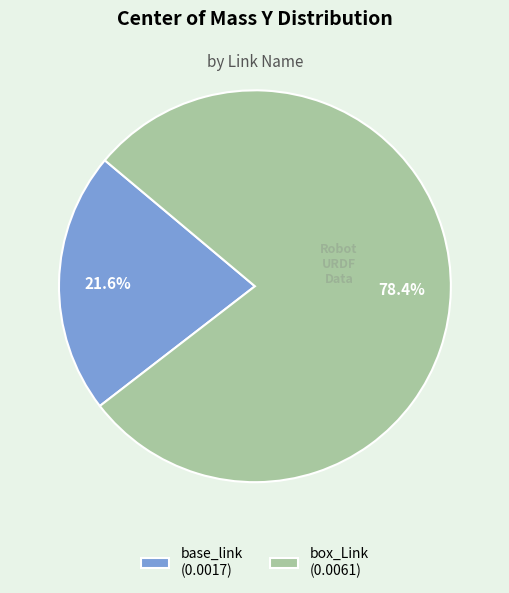

Count the number of slices in the pie.

2